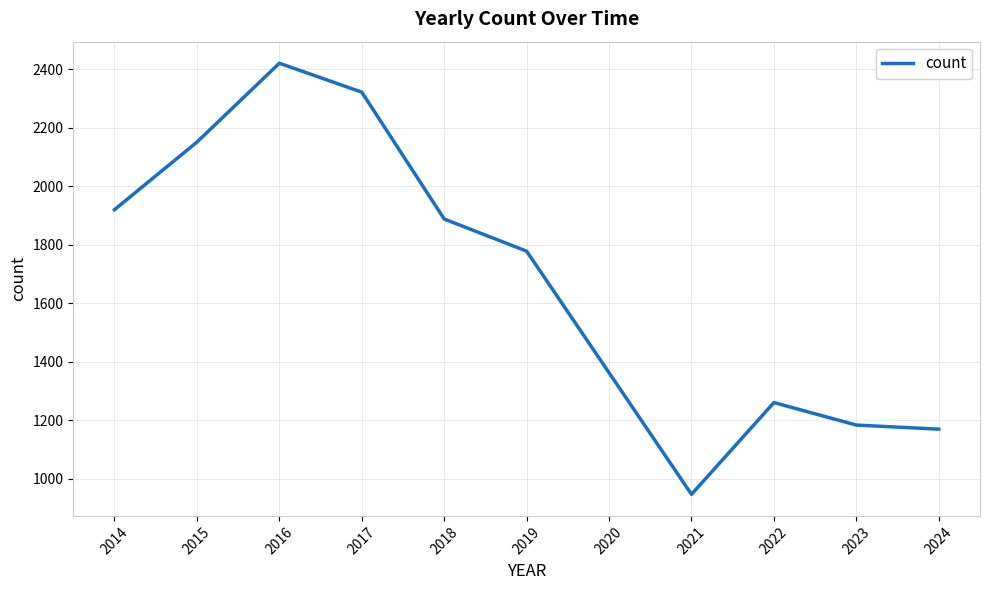

Is it true that the value at 2016 is 2421?

True